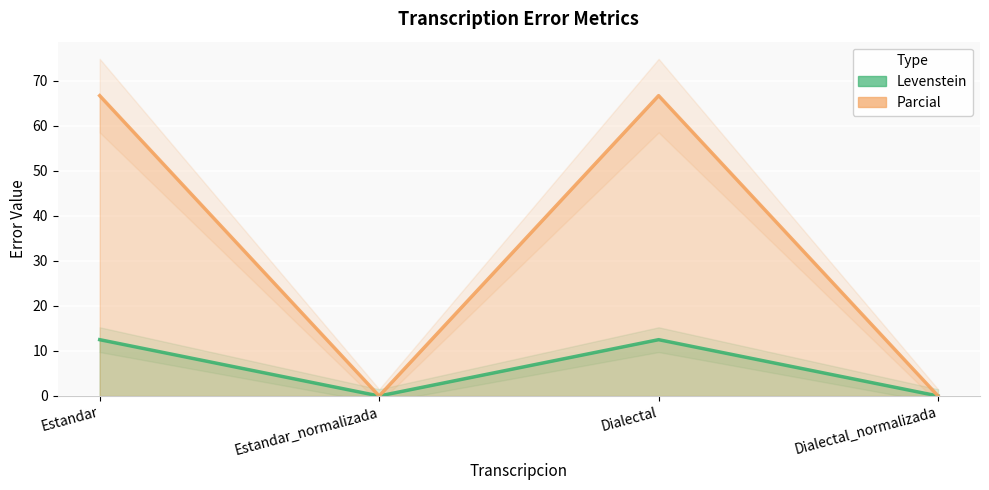

True or false: Levenstein and Parcial cross at least once.

False